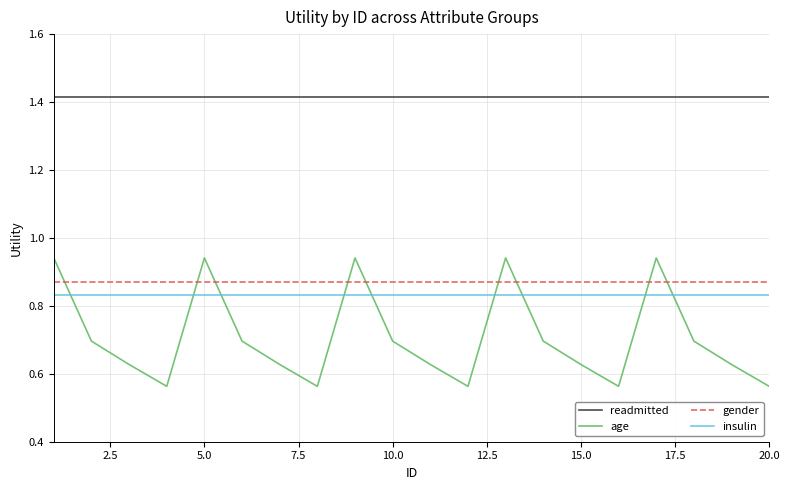

True or false: gender and insulin cross at least once.

False